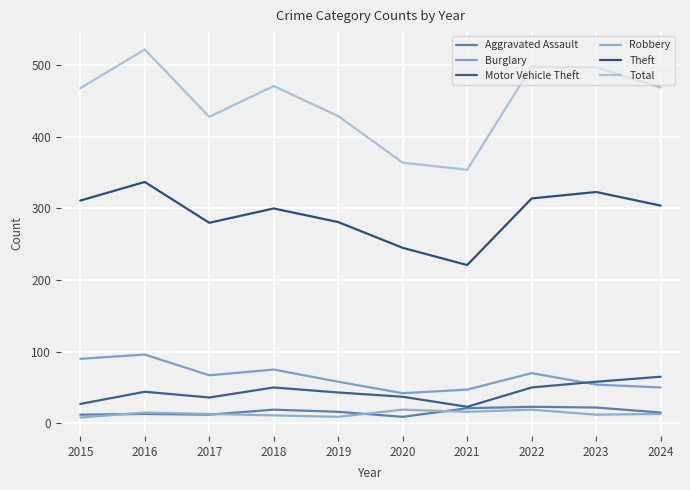

What is the total value across all series at 2021?

682